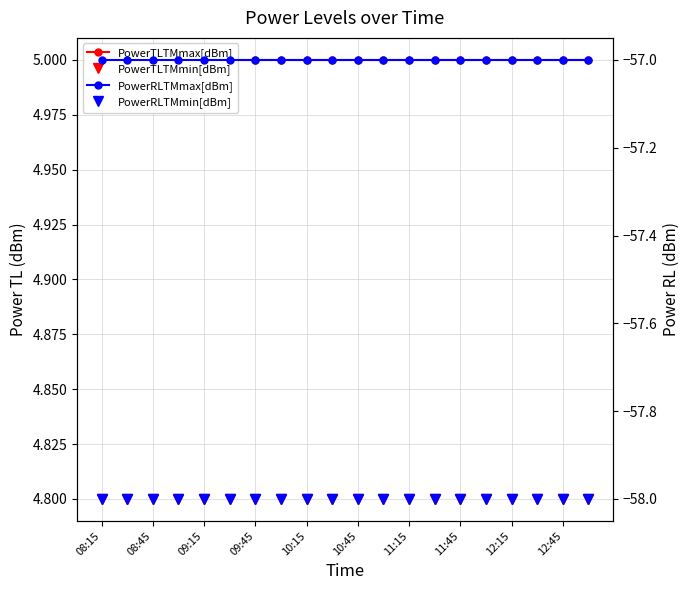

What is the average value of the PowerTLTMmax[dBm] series?

5.0